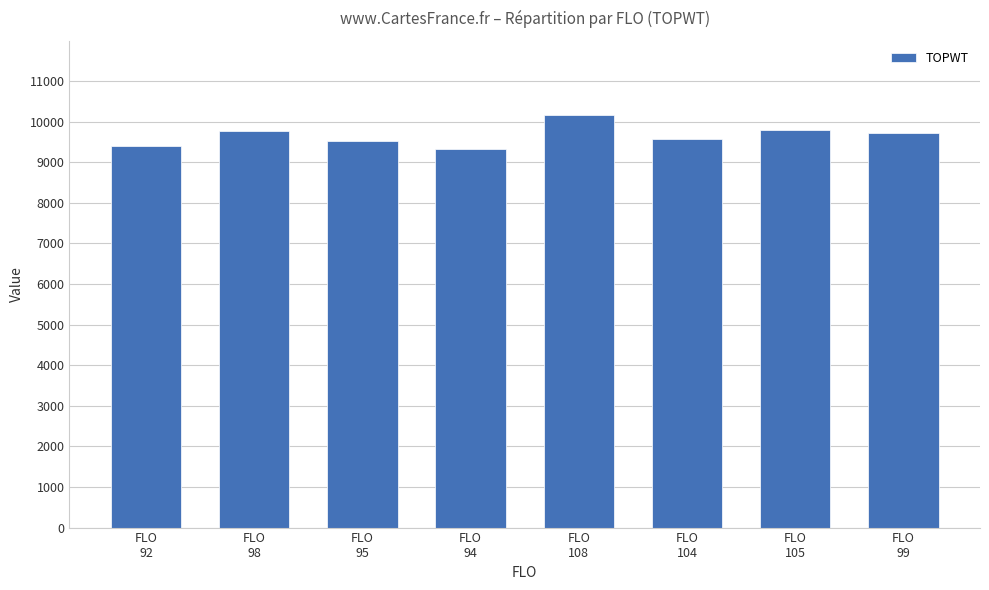

What is the difference between the second highest and minimum values?

474